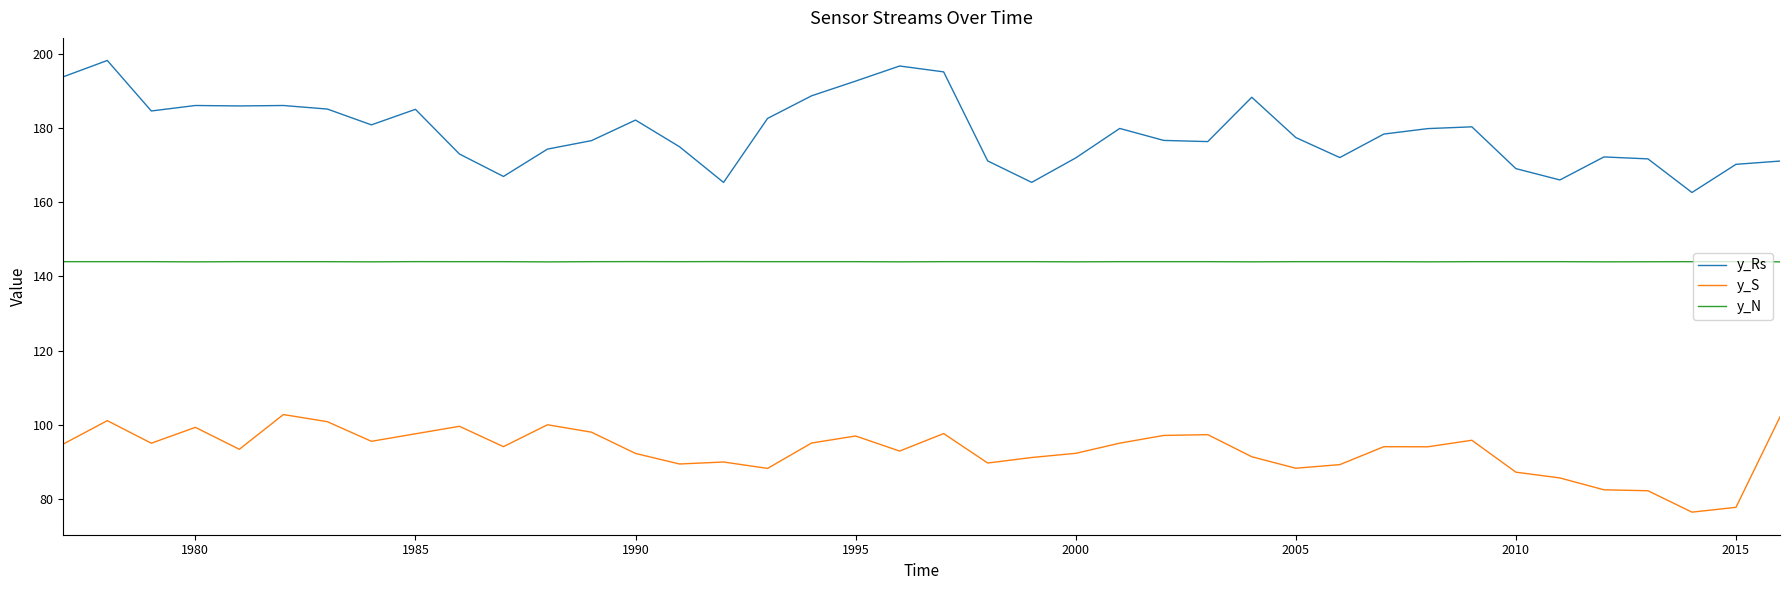

True or false: y_N and y_Rs cross at least once.

False